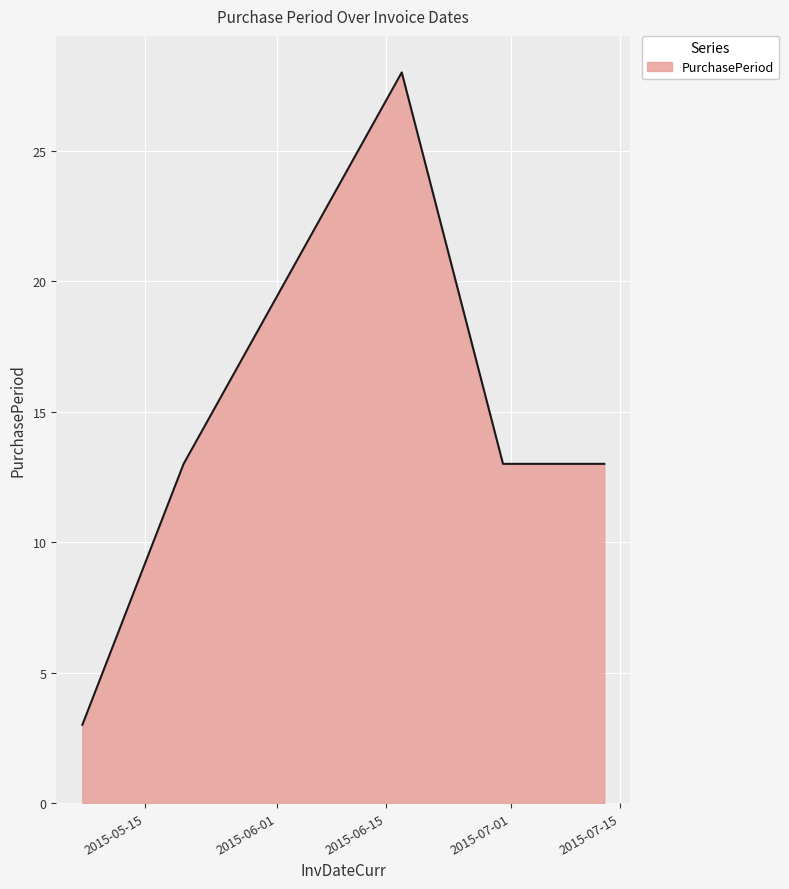

What is the difference between the maximum and second lowest values?

15